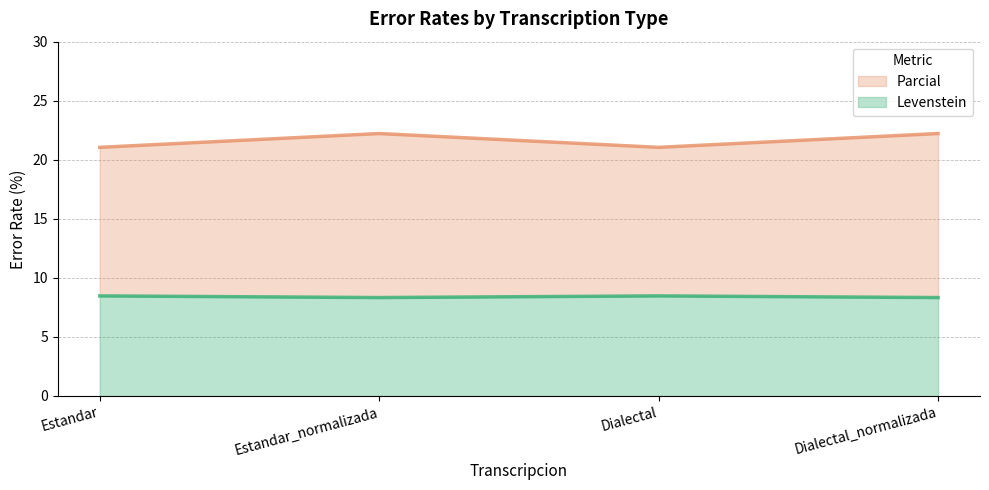

How many lines are shown in the chart?

2